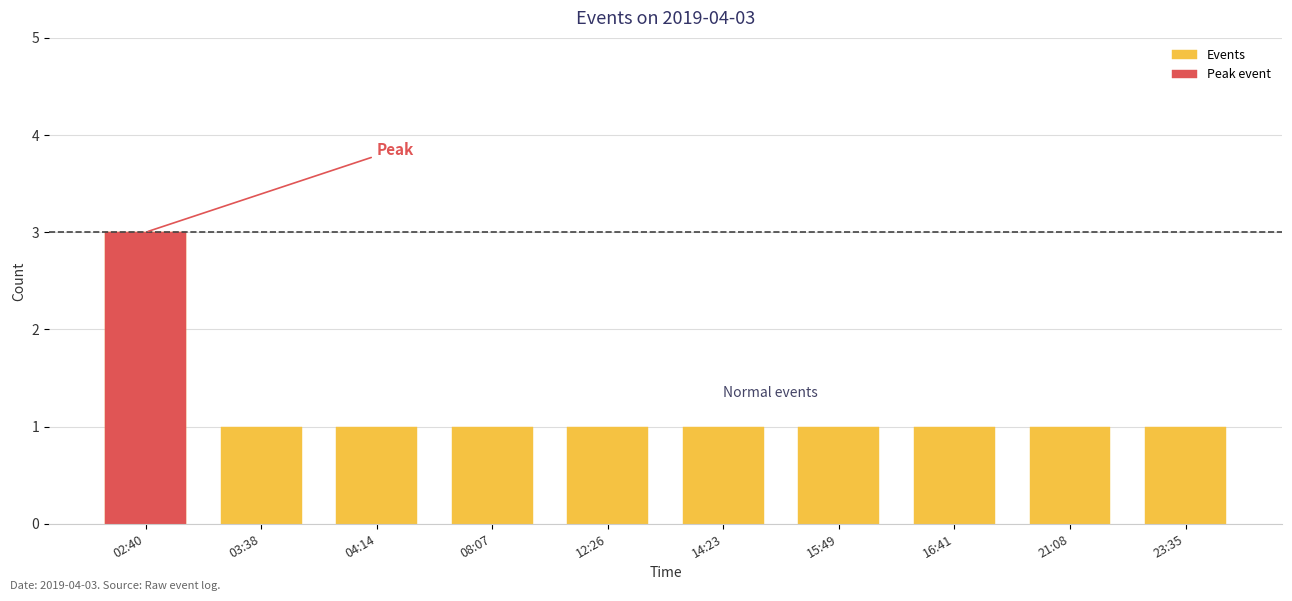

Which has a higher value, 14:23 or 15:49?

14:23